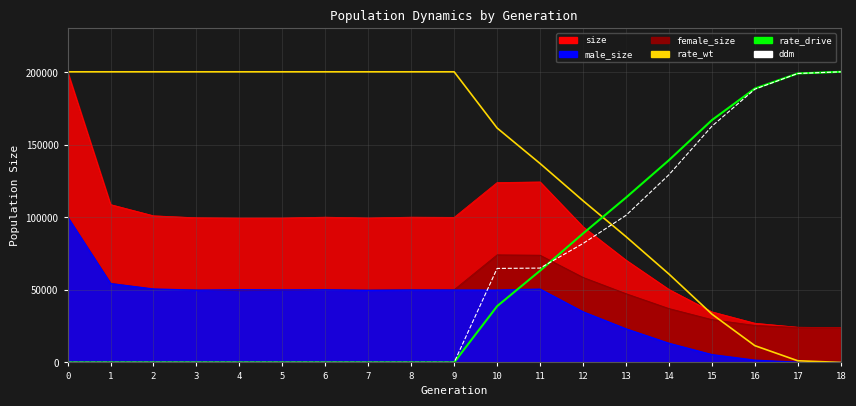

What is the sum of the rate_wt values at 7 and 13?

287149.6